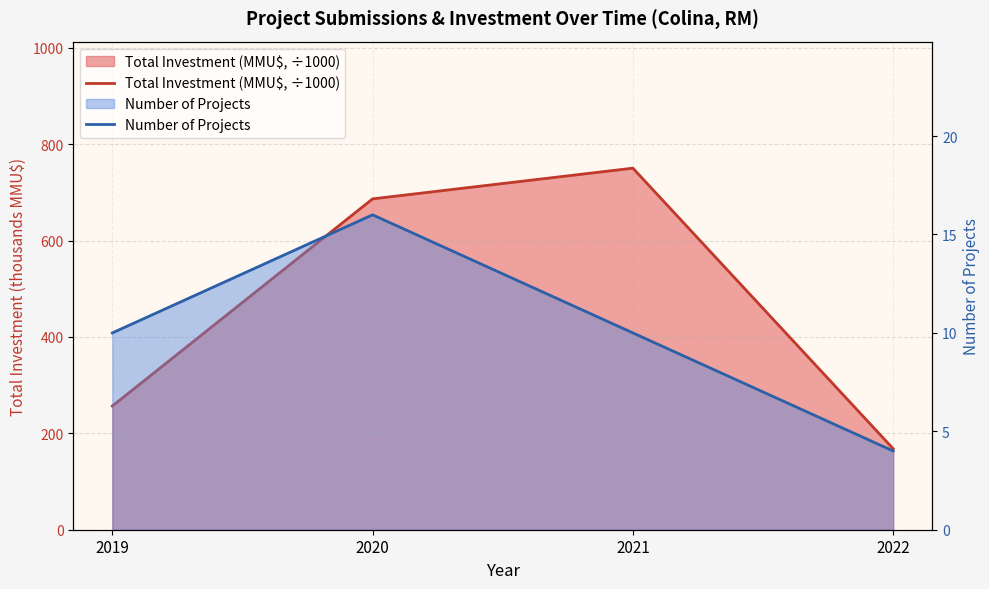

Which series has the widest spread of values?

Total Investment (MMU$, ÷1000)